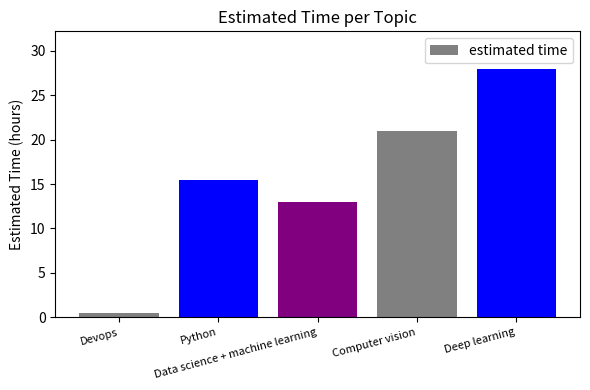

What is the difference between the maximum and minimum values?

27.5